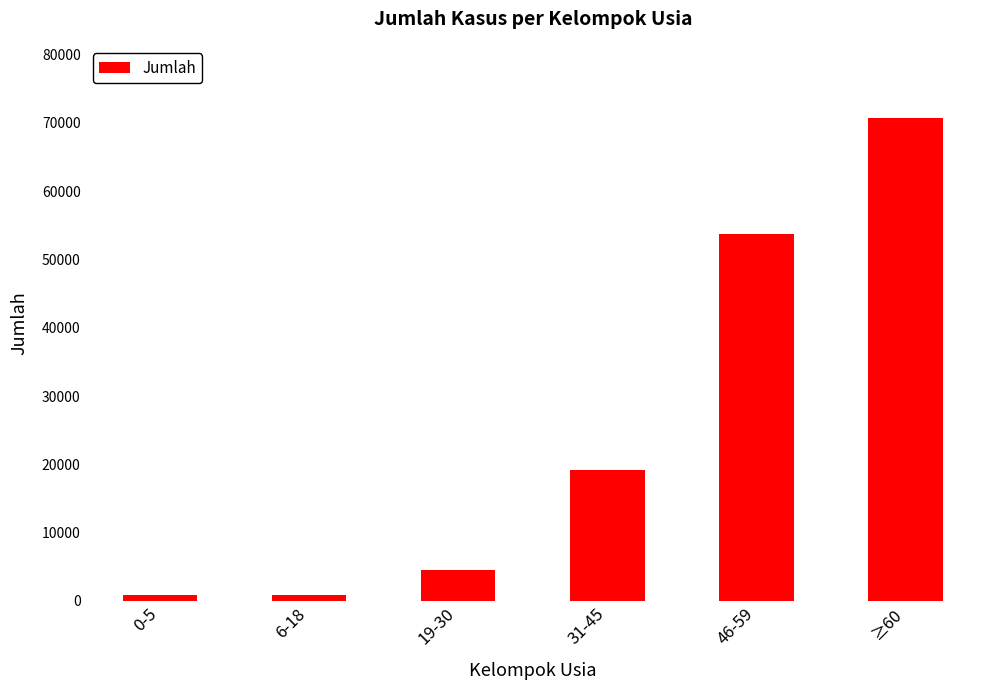

What is the smallest value displayed?

899